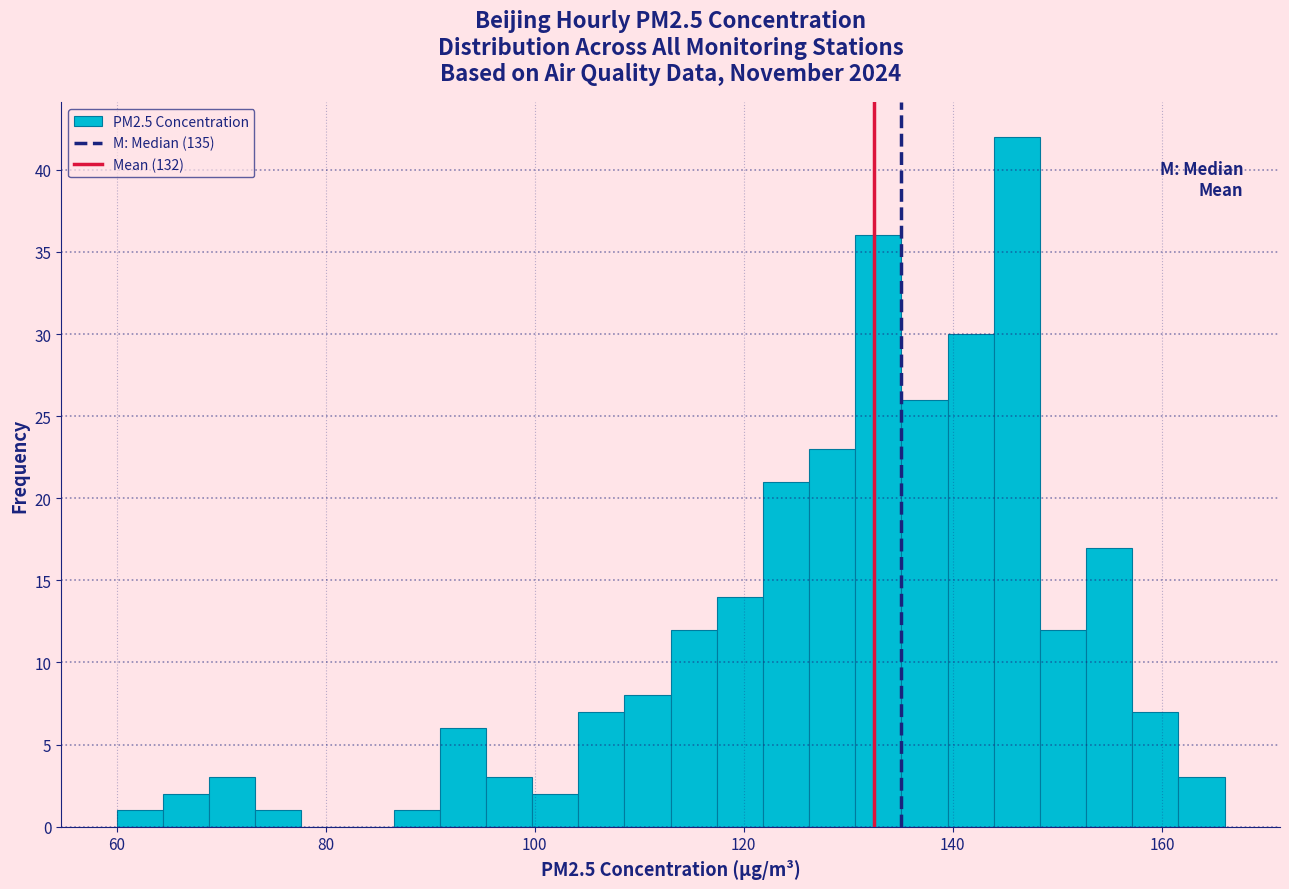

Around what value on the x-axis is the tallest bar? Give the approximate position of its centre, as read against the axis.

146